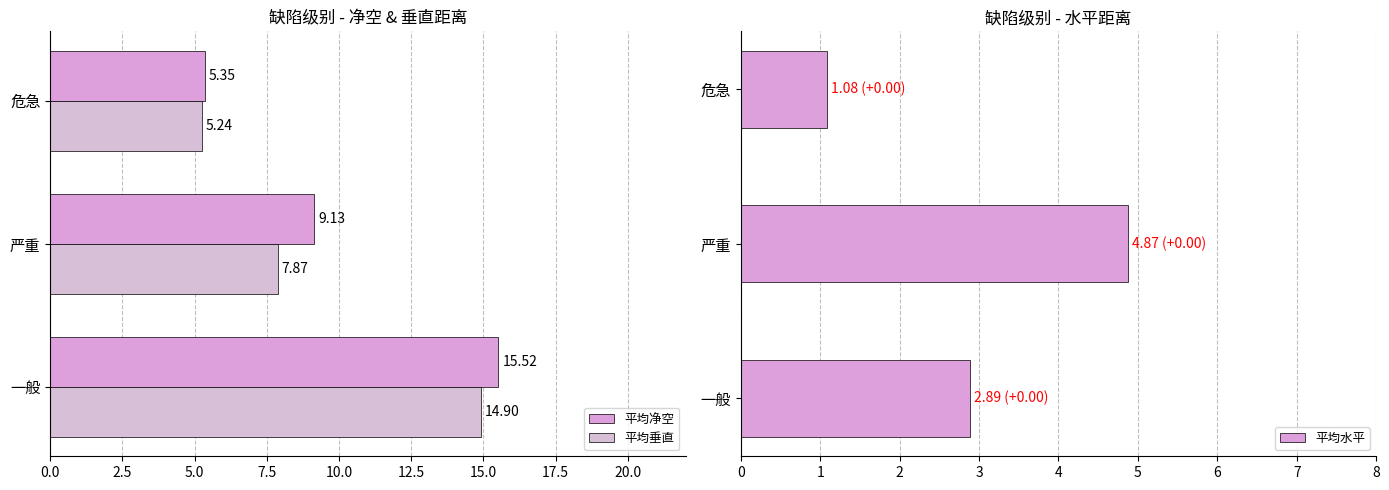

Reading right to left, extract all data points from this chart.

平均净空: 5.3	9.1	15.5
平均垂直: 5.2	7.9	14.9
平均水平: 1.1	4.9	2.9